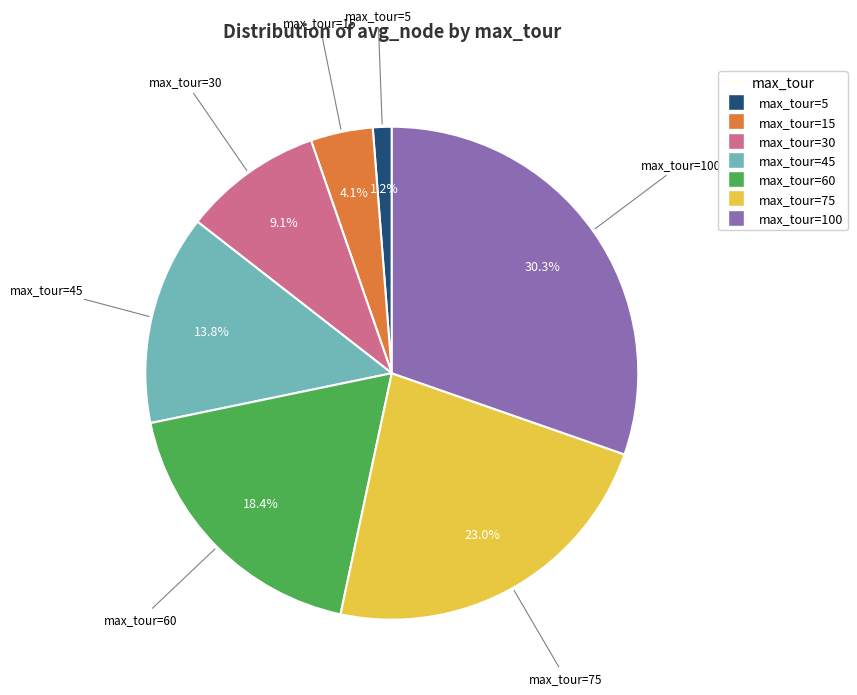

Combined, do max_tour=75 and max_tour=5 account for over 50%?

No